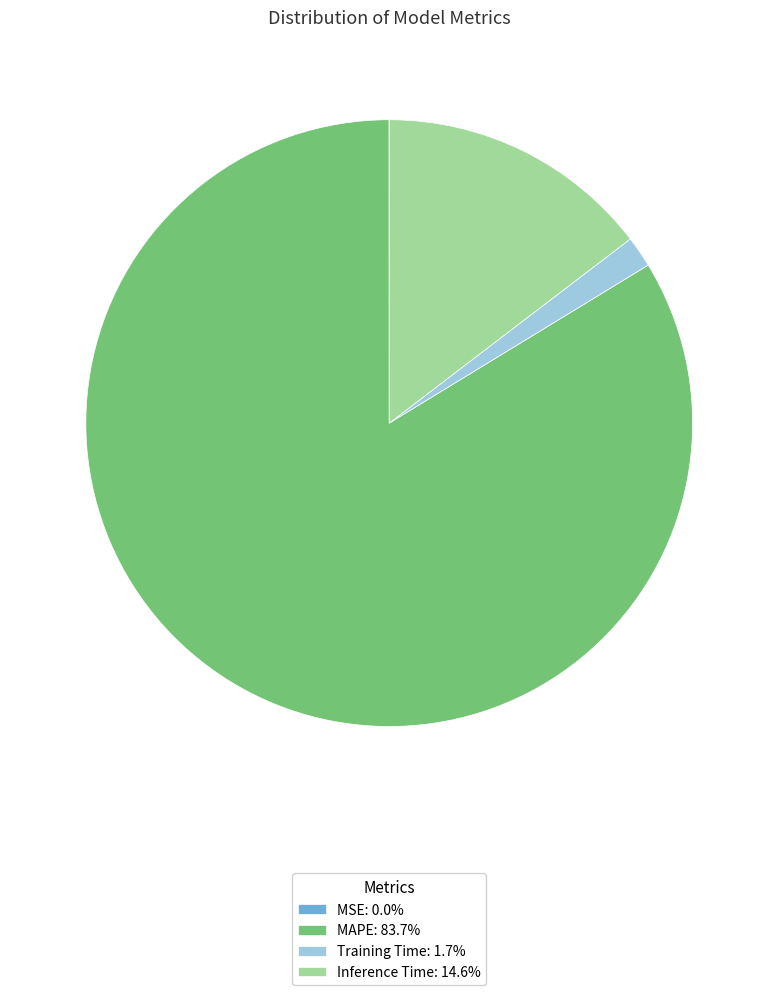

Does any single category account for the majority?

Yes